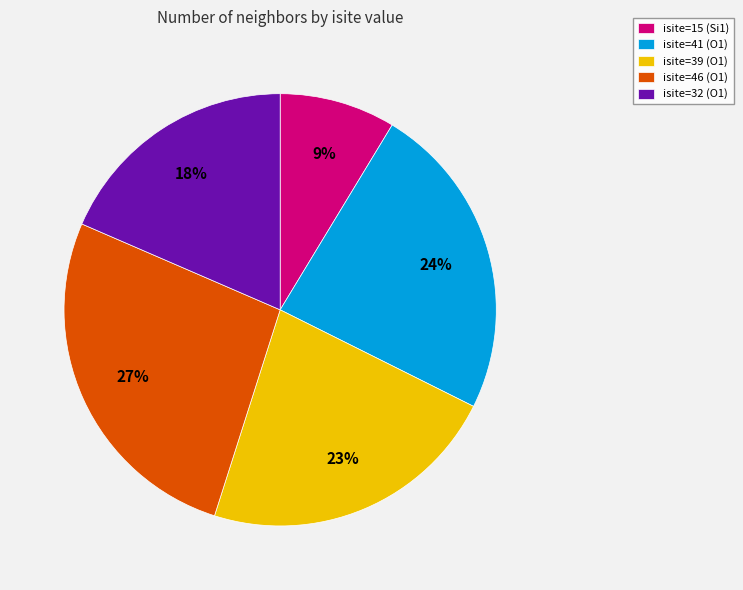

True or false: isite=32 (O1) accounts for 18% of the total.

True